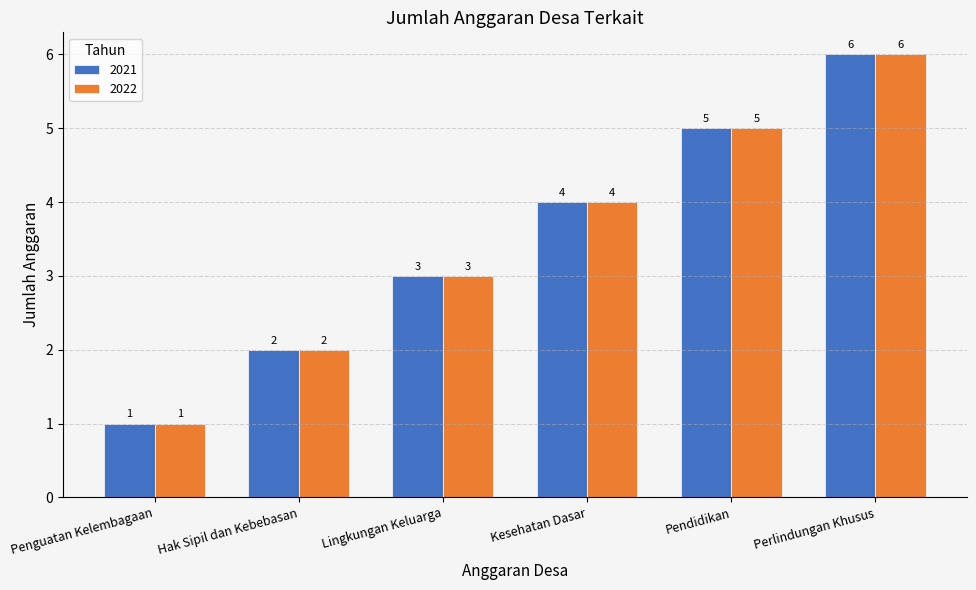

What is the sum of the 2021 values at Perlindungan Khusus and Penguatan Kelembagaan?

7